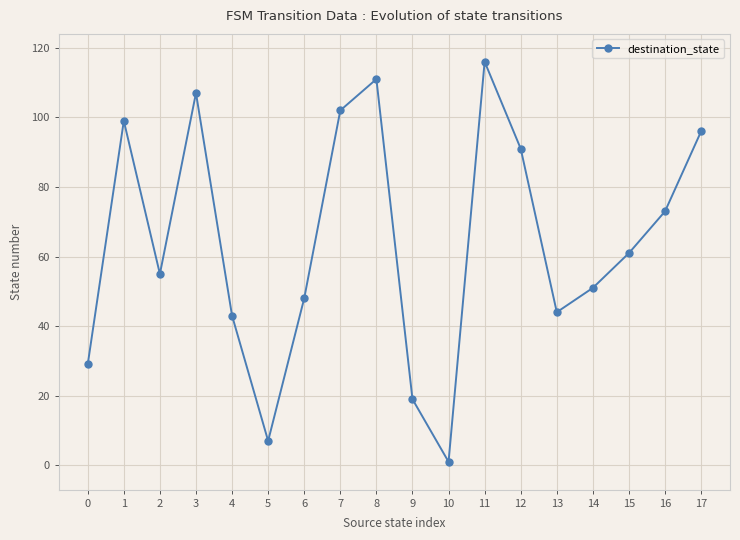

The chart shows a value of 1 at 10. True or false?

True